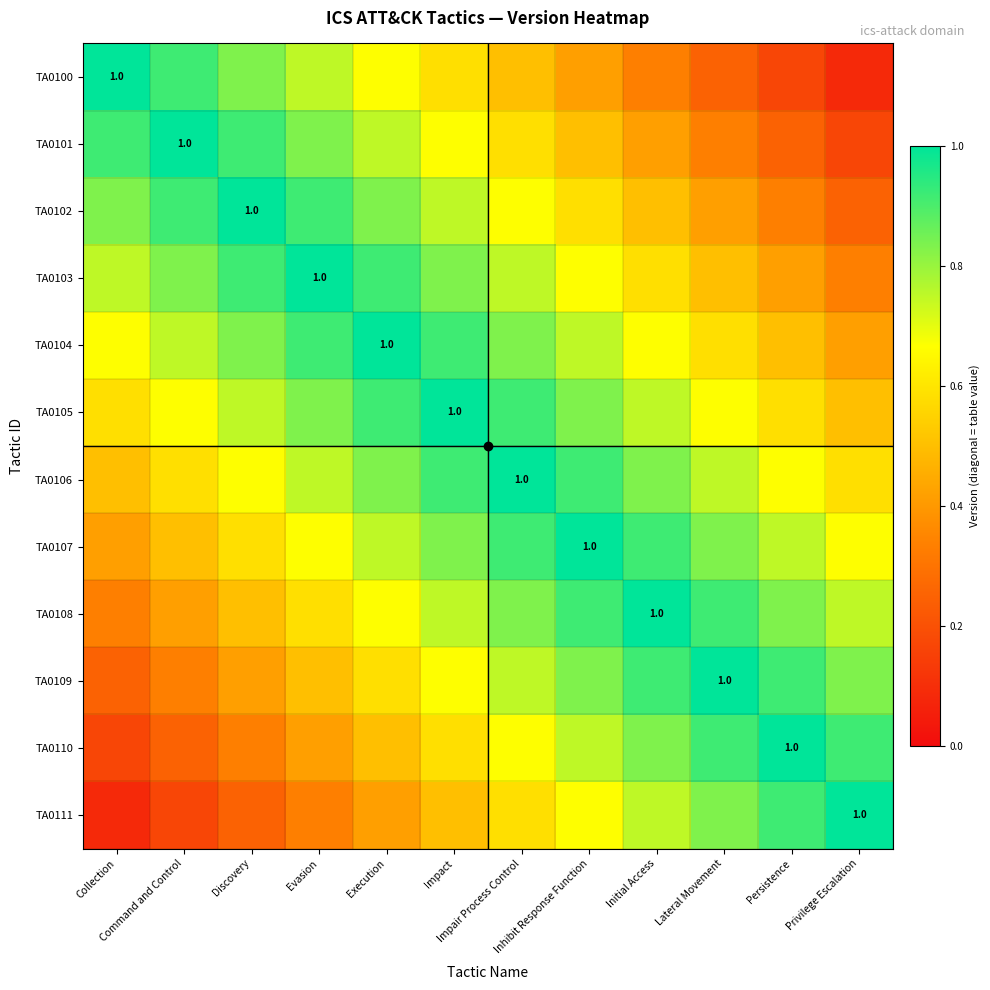

List the labels in order of TA0110 value, largest first.

Persistence, Lateral Movement, Privilege Escalation, Initial Access, Inhibit Response Function, Impair Process Control, Impact, Execution, Evasion, Discovery, Command and Control, Collection